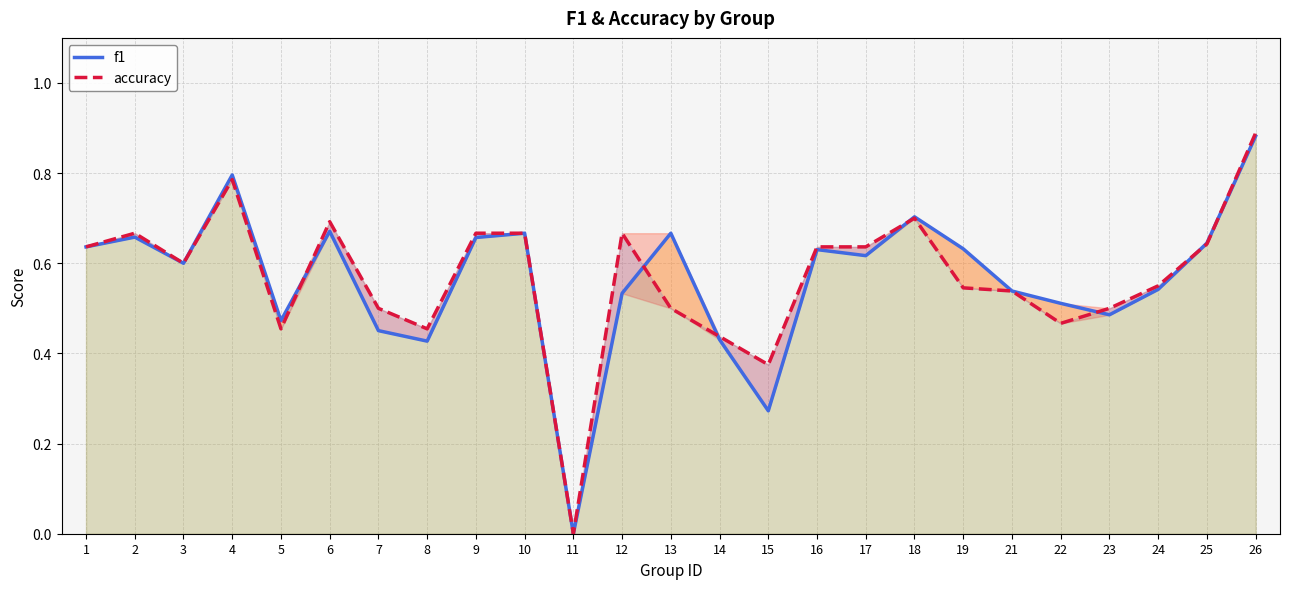

What are all the series names shown in the legend?

f1, accuracy